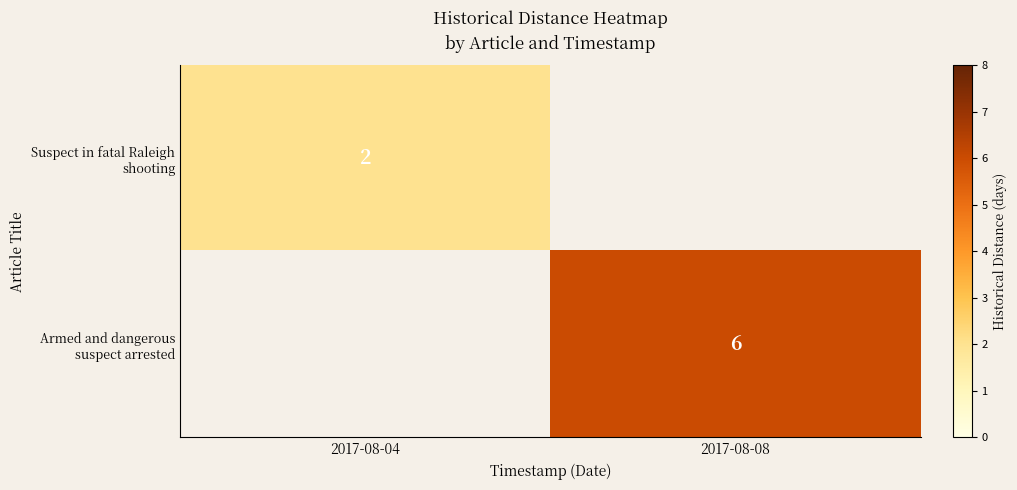

Is it true that Suspect in fatal Raleigh shooting equals 1 at 2017-08-04?

False